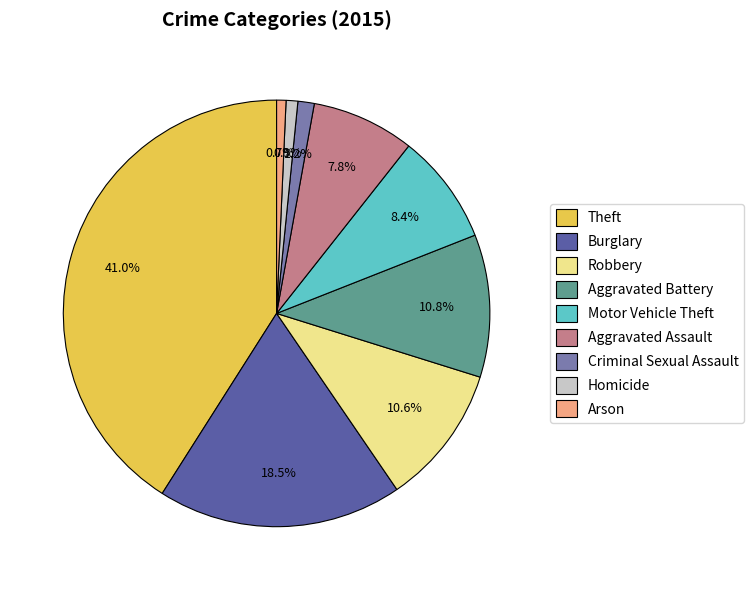

Count the number of slices in the pie.

9